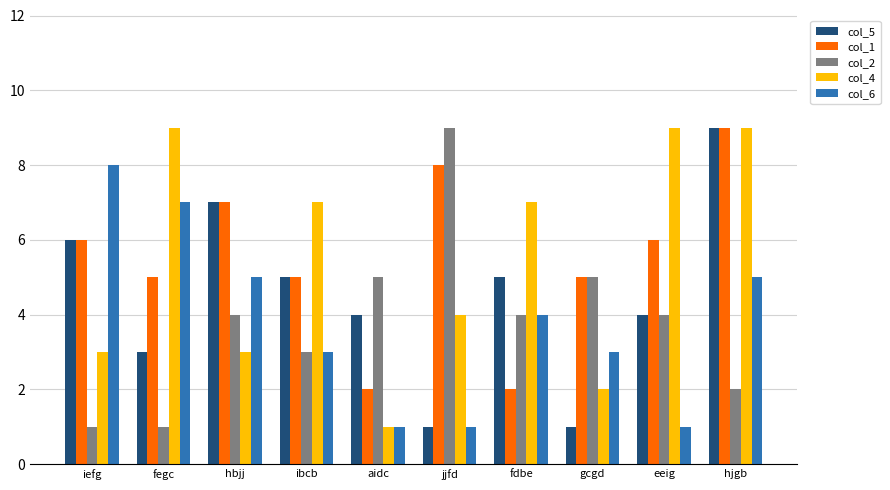

At how many categories does at least one series exceed 4?

10